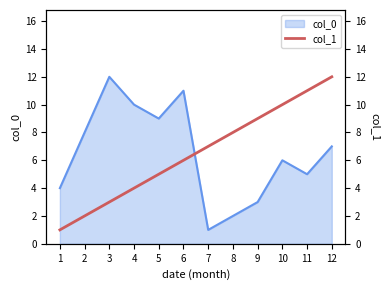

Is it true that the value at 2 is 3?

False